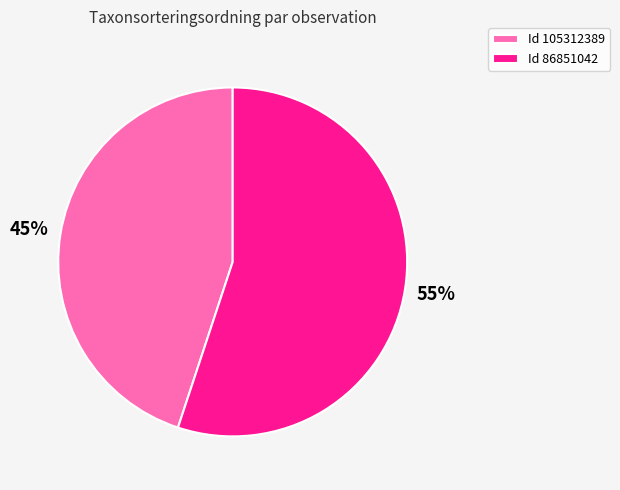

What is the smallest slice in the pie chart?

Id 105312389